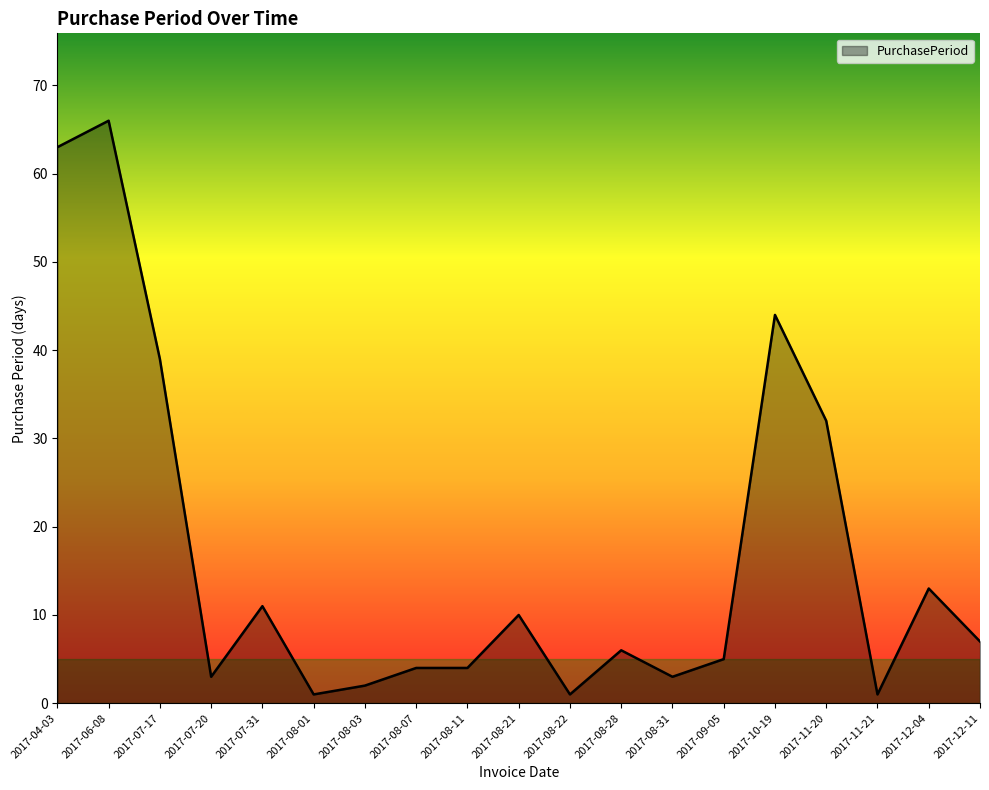

At which label is the value closest to 33?

2017-11-20